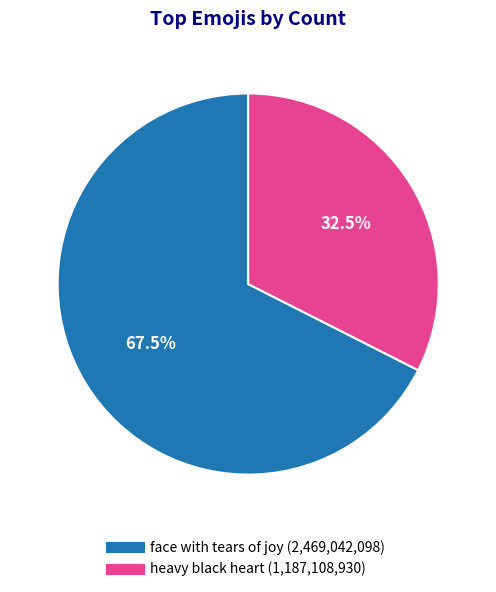

Do heavy black heart (1,187,108,930) and face with tears of joy (2,469,042,098) together represent more than half of the pie?

Yes